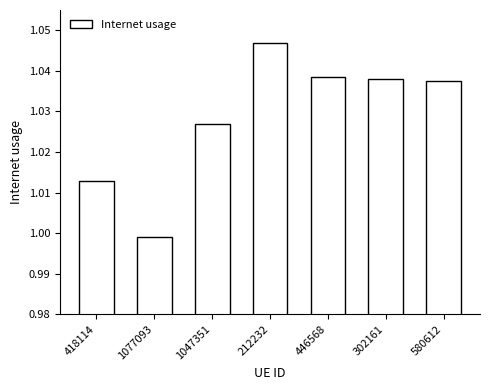

At which label is the value closest to 1?

1077093